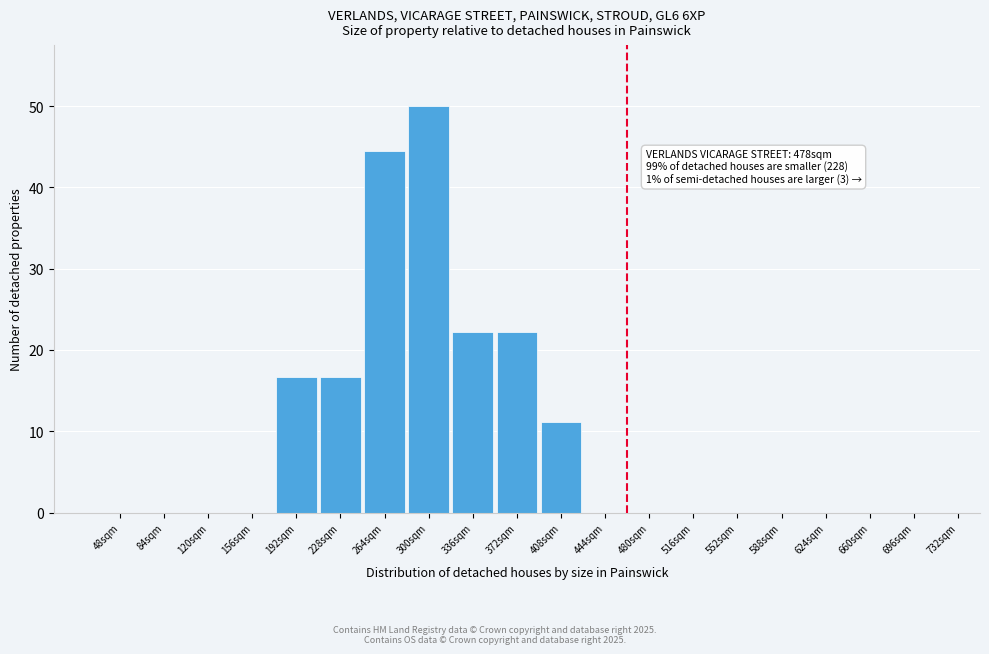

Reading right to left, transcribe all the data shown in this chart.

732sqm=0.0	696sqm=0.0	660sqm=0.0	624sqm=0.0	588sqm=0.0	552sqm=0.0	516sqm=0.0	480sqm=0.0	444sqm=0.0	408sqm=11.1	372sqm=22.2	336sqm=22.2	300sqm=50.0	264sqm=44.4	228sqm=16.7	192sqm=16.7	156sqm=0.0	120sqm=0.0	84sqm=0.0	48sqm=0.0